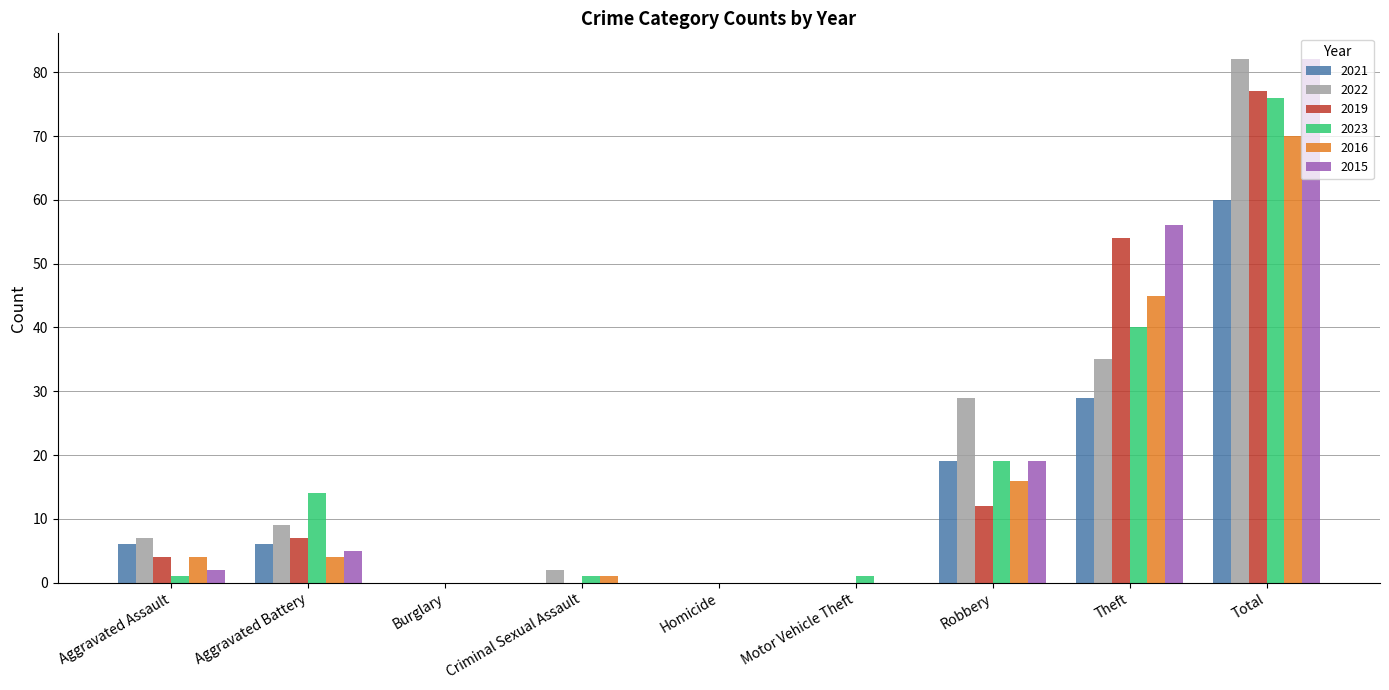

What is the greatest value displayed?

82